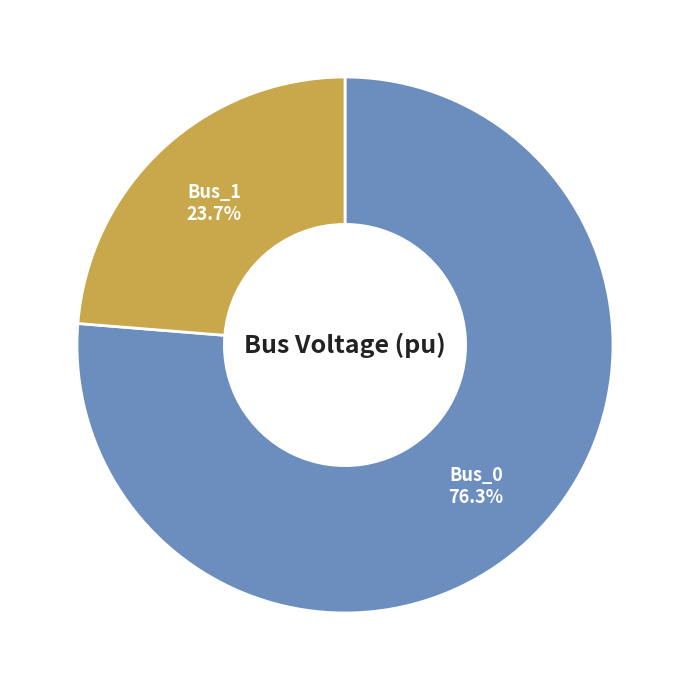

Is there any slice that represents more than half of the pie?

Yes